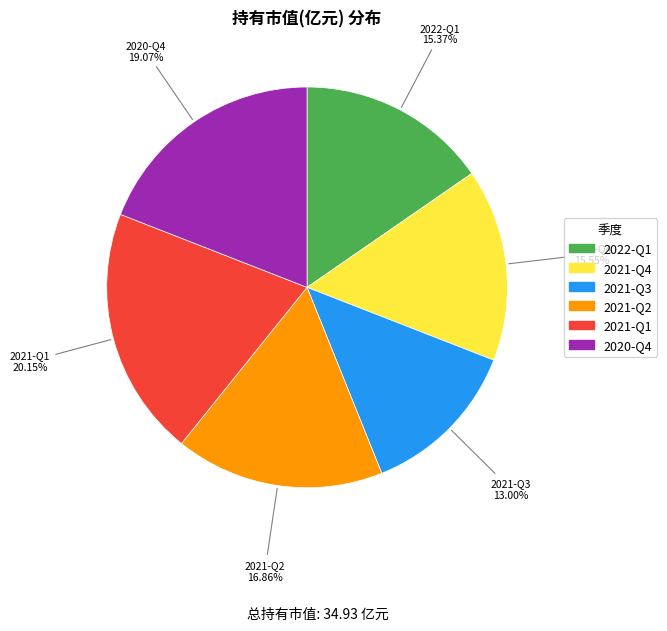

How many segments does this pie chart have?

6